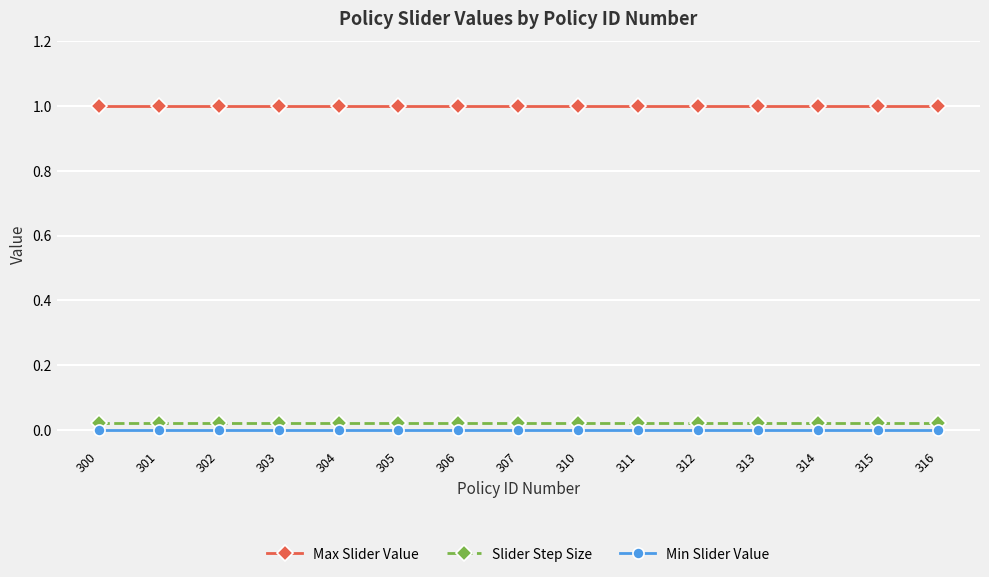

What is the sum of all Max Slider Value values?

15.0